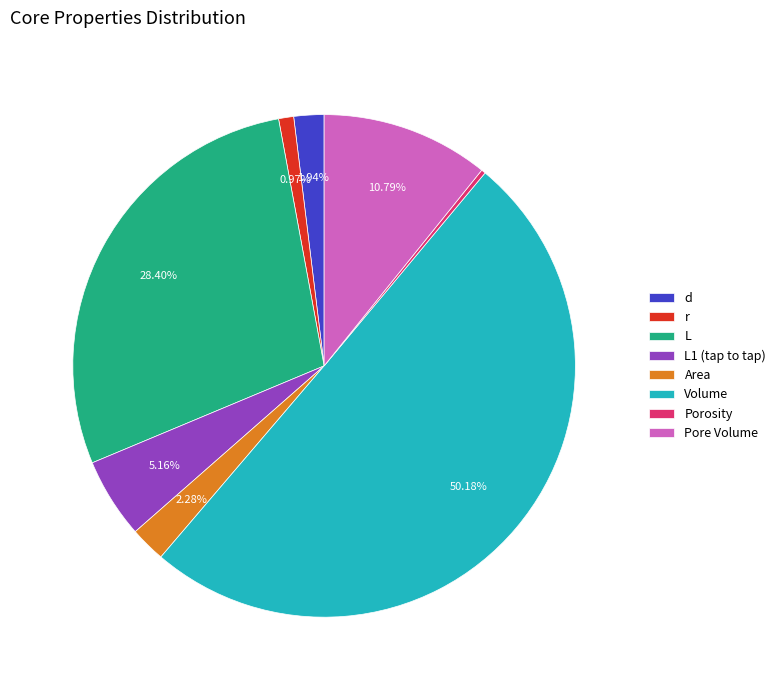

Between Area and L, which is larger?

L